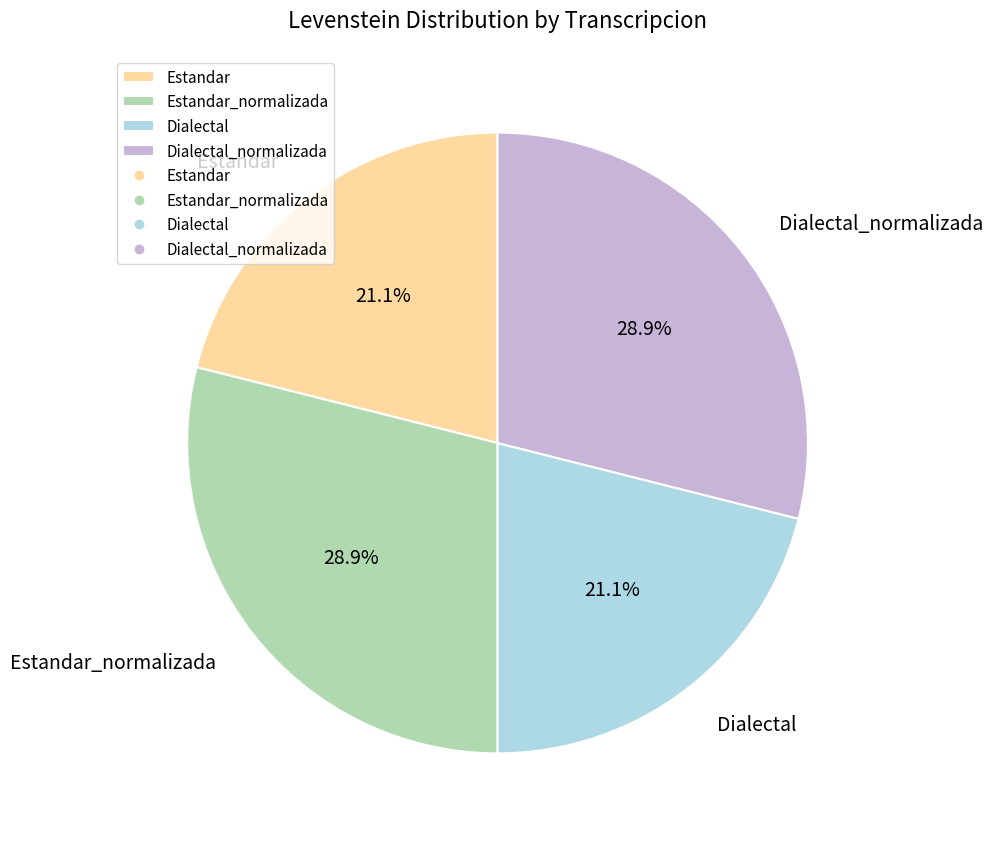

Does Estandar represent more than half of the total?

No